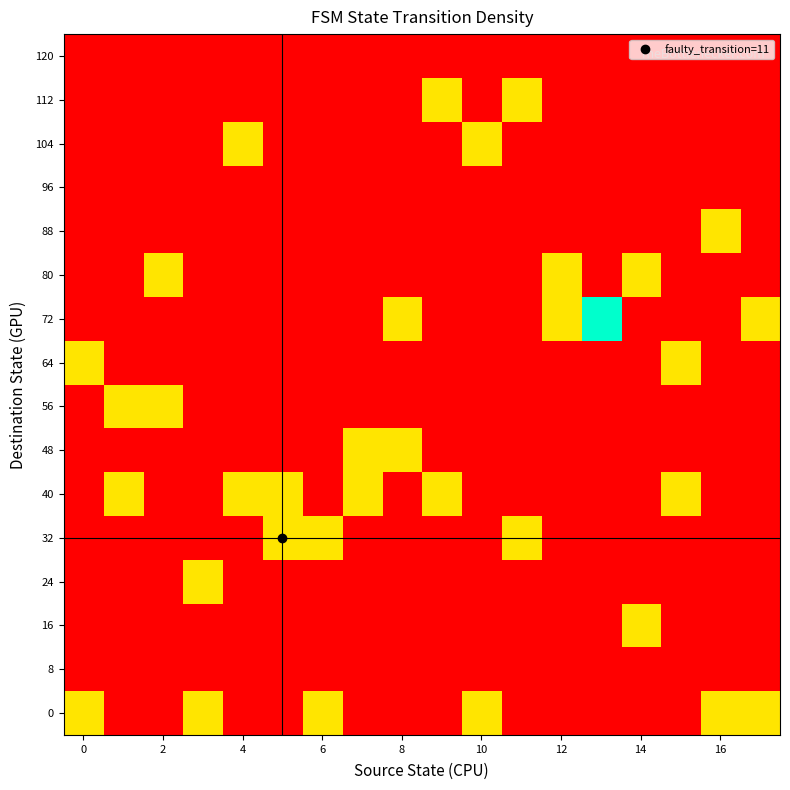

Reading left to right, extract all data points from this chart.

0: 50000	0	0	50000	0	0	50000	0	0	0	50000	0	0	0	0	0	50000	50000
8: 0	0	0	0	0	0	0	0	0	0	0	0	0	0	0	0	0	0
16: 0	0	0	0	0	0	0	0	0	0	0	0	0	0	50000	0	0	0
24: 0	0	0	50000	0	0	0	0	0	0	0	0	0	0	0	0	0	0
32: 0	0	0	0	0	50000	50000	0	0	0	0	50000	0	0	0	0	0	0
40: 0	50000	0	0	50000	50000	0	50000	0	50000	0	0	0	0	0	50000	0	0
48: 0	0	0	0	0	0	0	50000	50000	0	0	0	0	0	0	0	0	0
56: 0	50000	50000	0	0	0	0	0	0	0	0	0	0	0	0	0	0	0
64: 50000	0	0	0	0	0	0	0	0	0	0	0	0	0	0	50000	0	0
72: 0	0	0	0	0	0	0	0	50000	0	0	0	50000	100000	0	0	0	50000
80: 0	0	50000	0	0	0	0	0	0	0	0	0	50000	0	50000	0	0	0
88: 0	0	0	0	0	0	0	0	0	0	0	0	0	0	0	0	50000	0
96: 0	0	0	0	0	0	0	0	0	0	0	0	0	0	0	0	0	0
104: 0	0	0	0	50000	0	0	0	0	0	50000	0	0	0	0	0	0	0
112: 0	0	0	0	0	0	0	0	0	50000	0	50000	0	0	0	0	0	0
120: 0	0	0	0	0	0	0	0	0	0	0	0	0	0	0	0	0	0